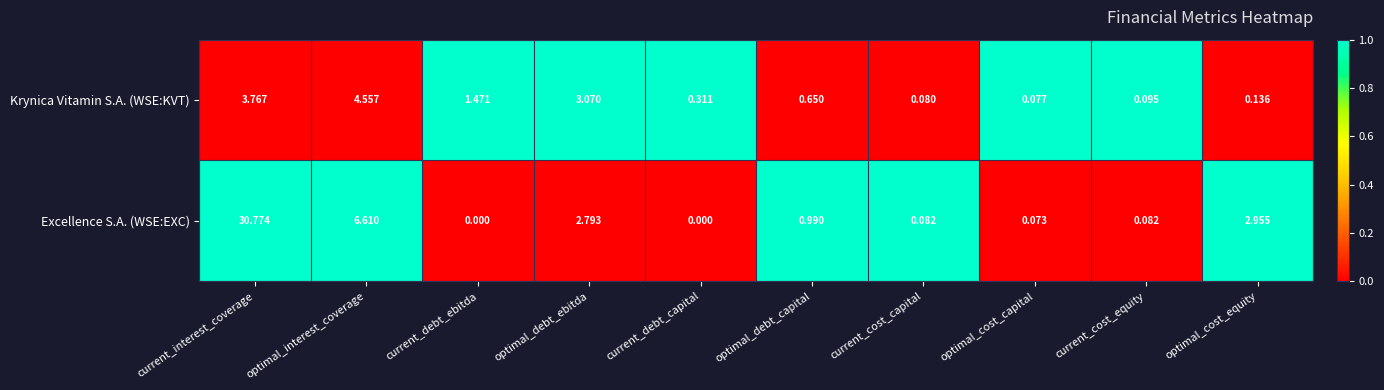

List the labels in order of Krynica Vitamin S.A. (WSE:KVT) value, smallest first.

optimal_cost_capital, current_cost_capital, current_cost_equity, optimal_cost_equity, current_debt_capital, optimal_debt_capital, current_debt_ebitda, optimal_debt_ebitda, current_interest_coverage, optimal_interest_coverage